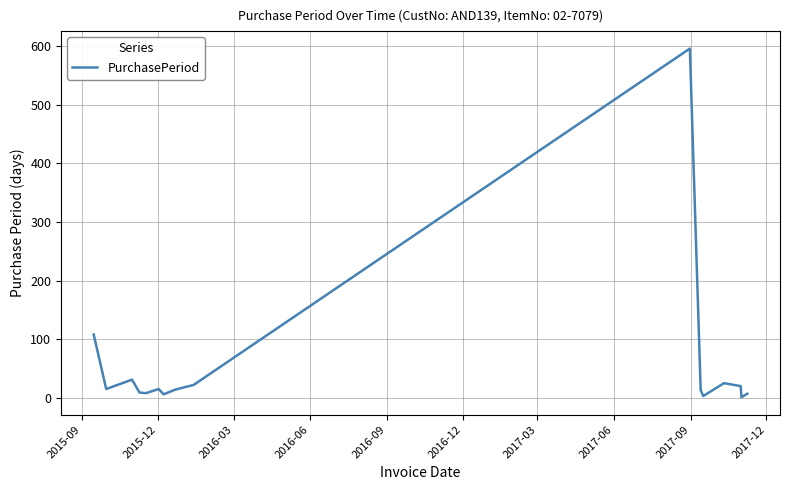

What is the difference between the maximum and minimum values?

595